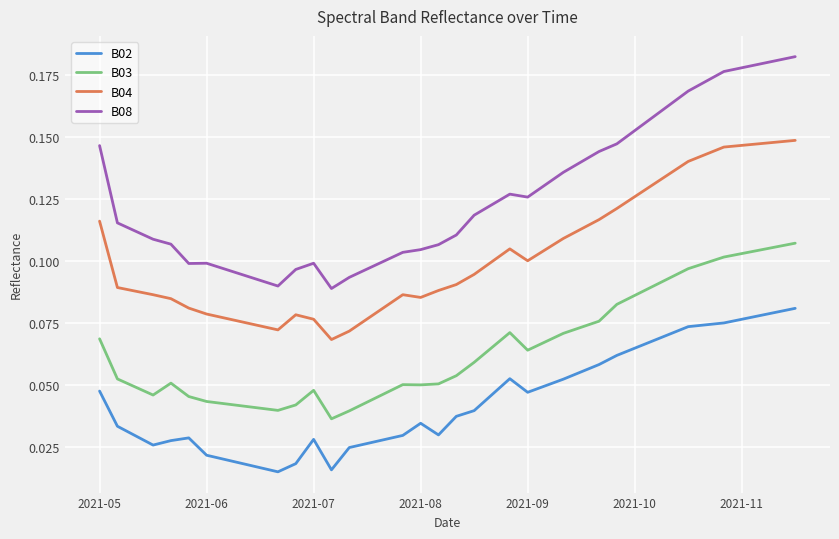

What is the sum of all B04 values?

4.1